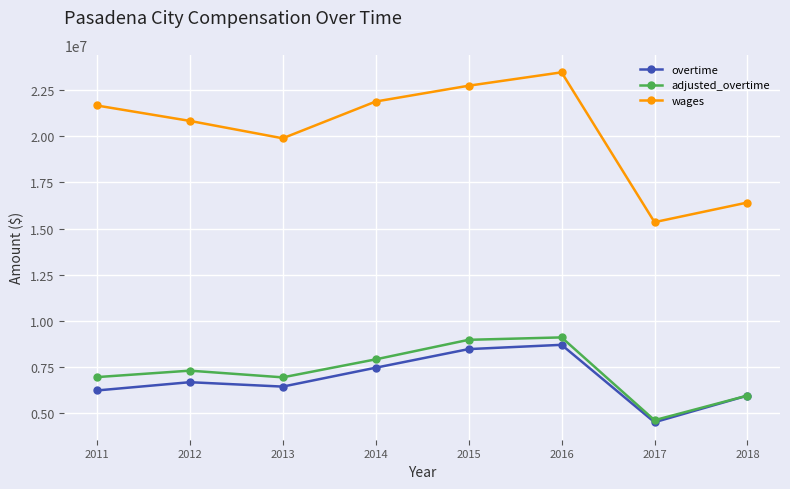

True or false: overtime and wages intersect in this chart.

False